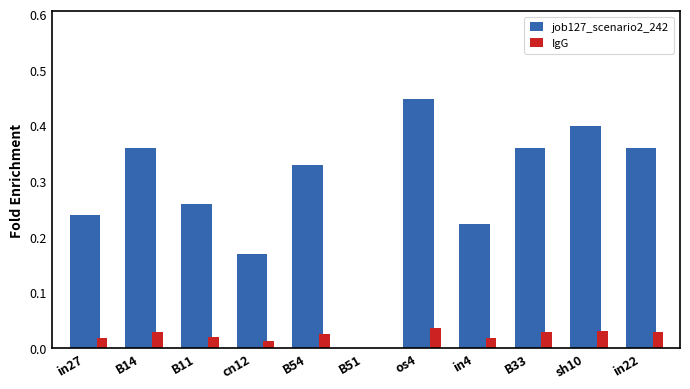

Which category has the highest value across all series?

os4